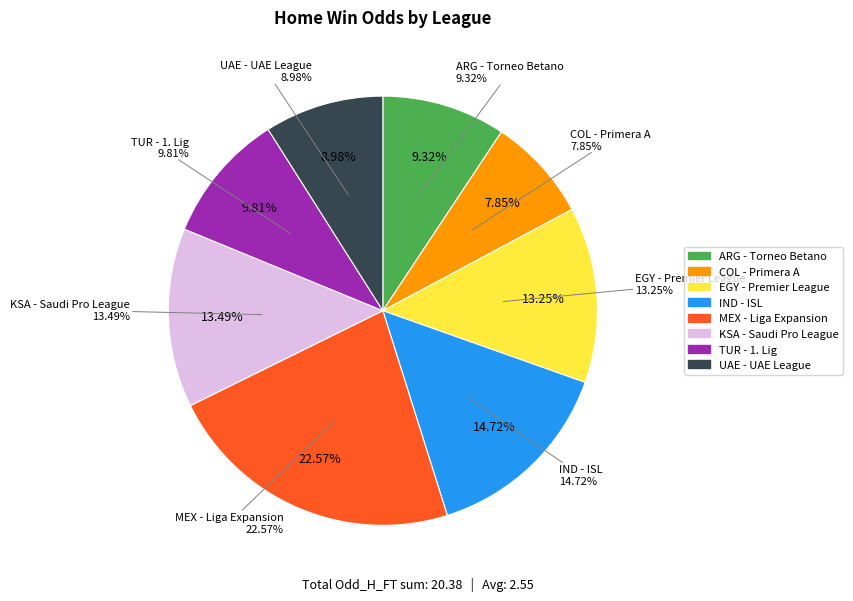

Is it true that MEXICO - LIGA DE EXPANSION MX is 23% of the pie?

True